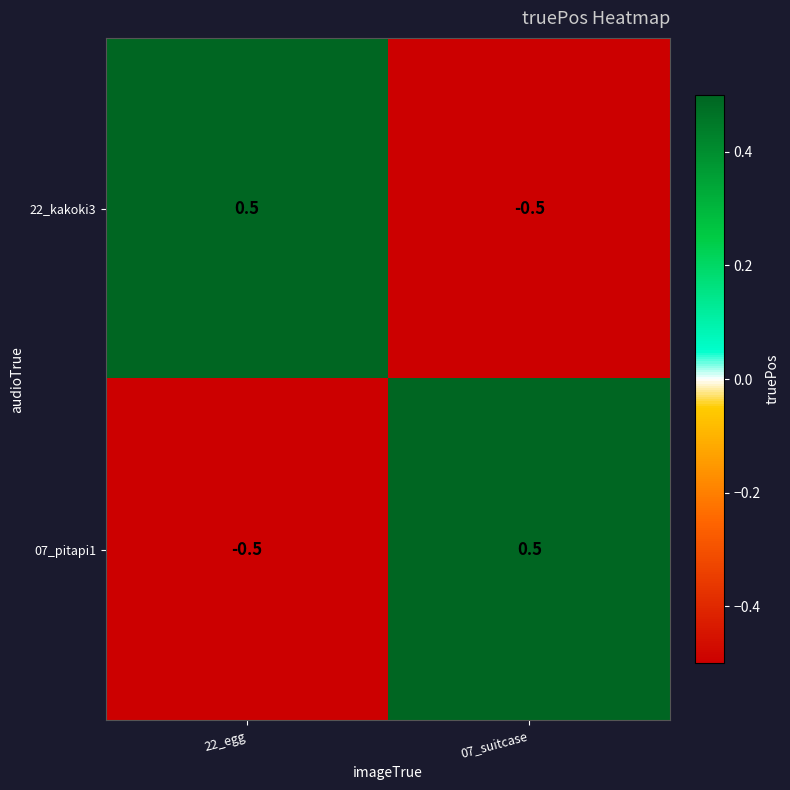

Rank the categories by 07_pitapi1 value from highest to lowest.

07_suitcase, 22_egg